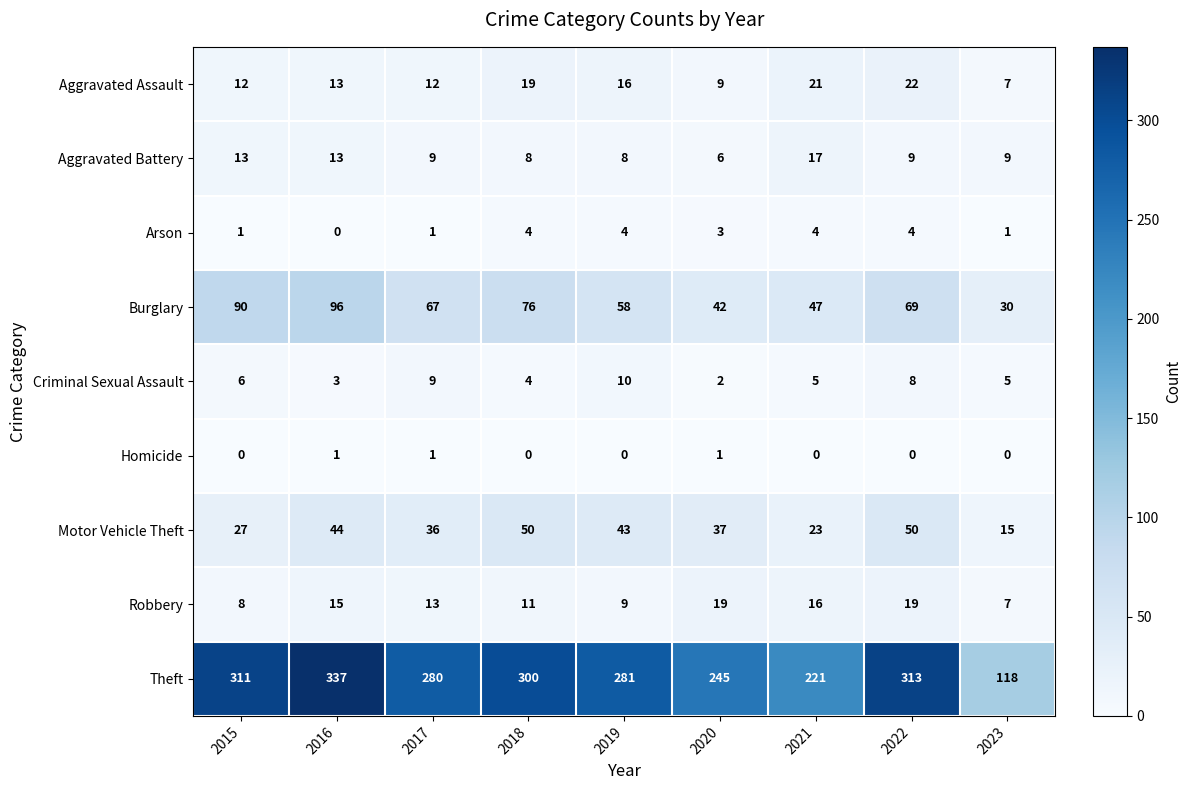

Which series has the widest spread of values?

Theft